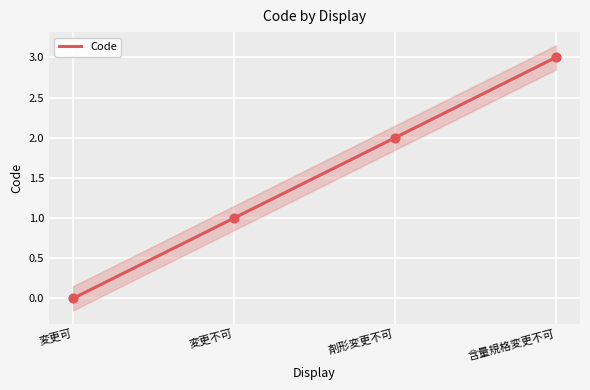

What is the ratio of the value at 変更不可 to the value at 剤形変更不可?

0.5